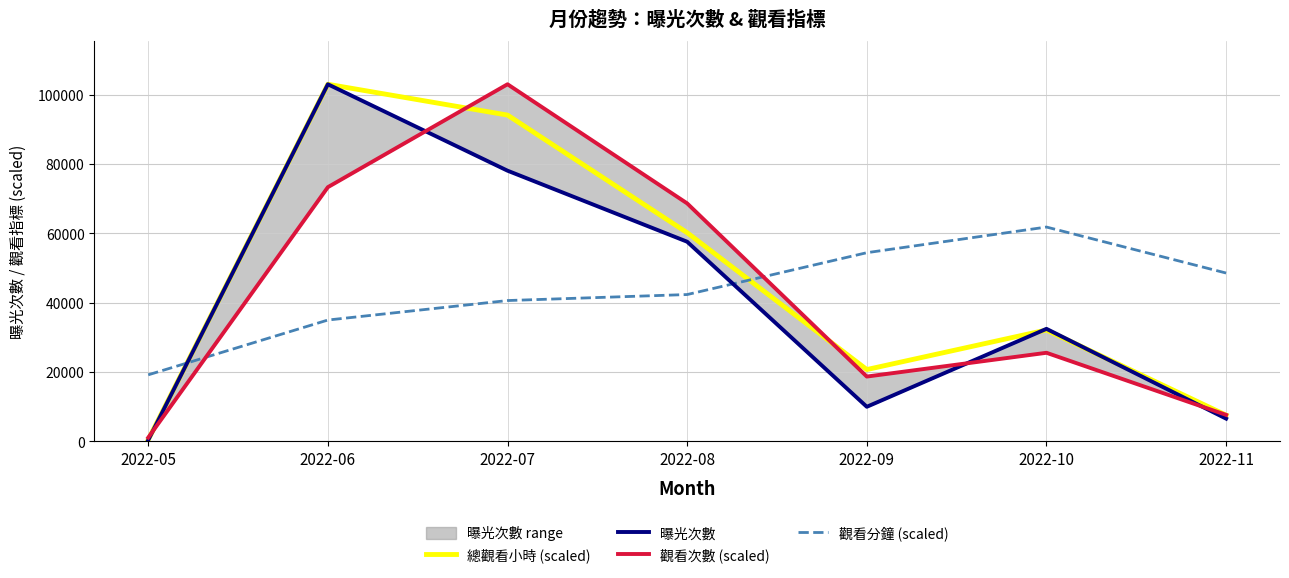

Is it true that 觀看分鐘 (scaled) equals 61252.2 at 2022-08?

False